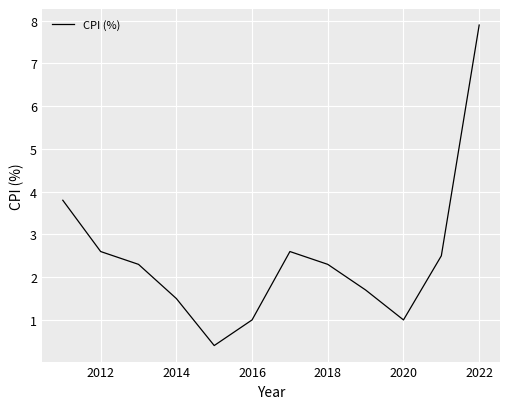

What is the maximum value shown in the chart?

7.9